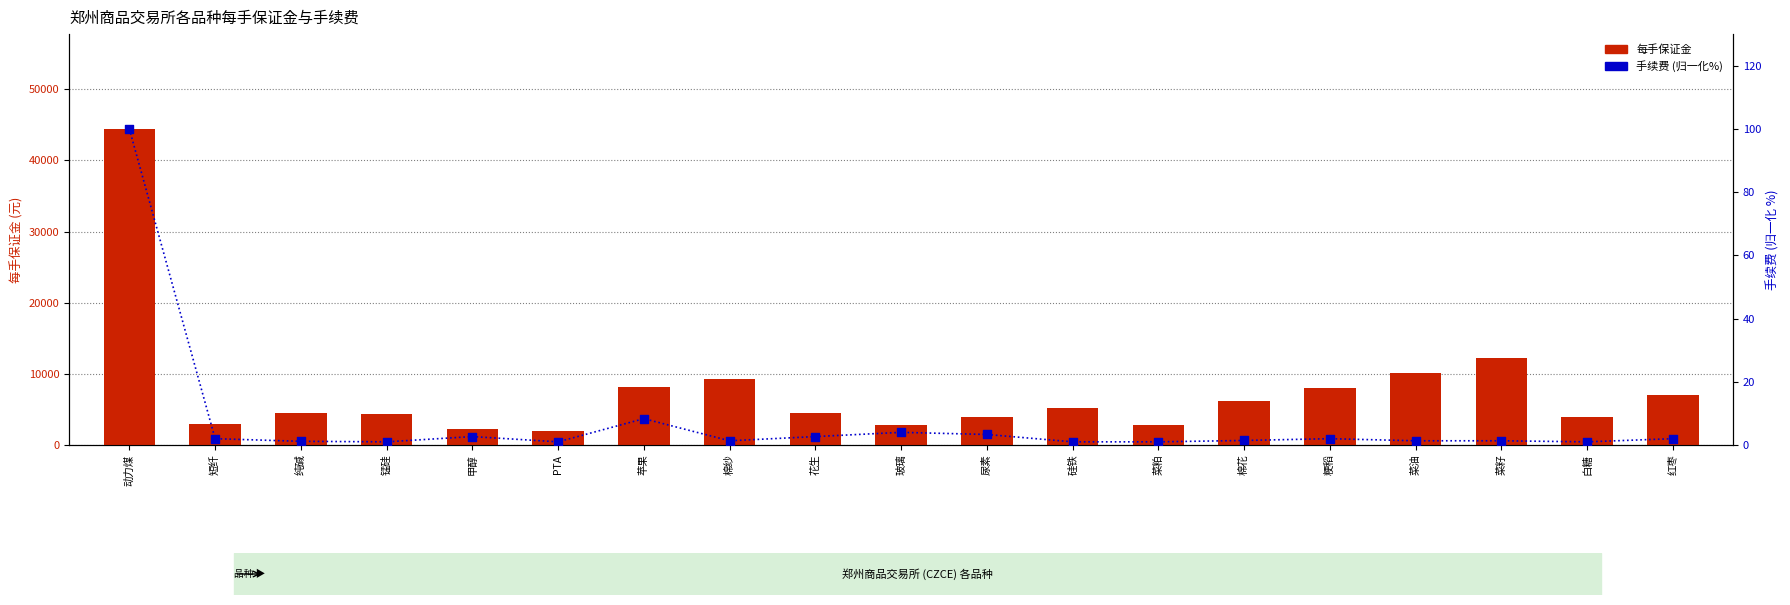

Which series contains the lowest Y value?

手续费 (归一化%)